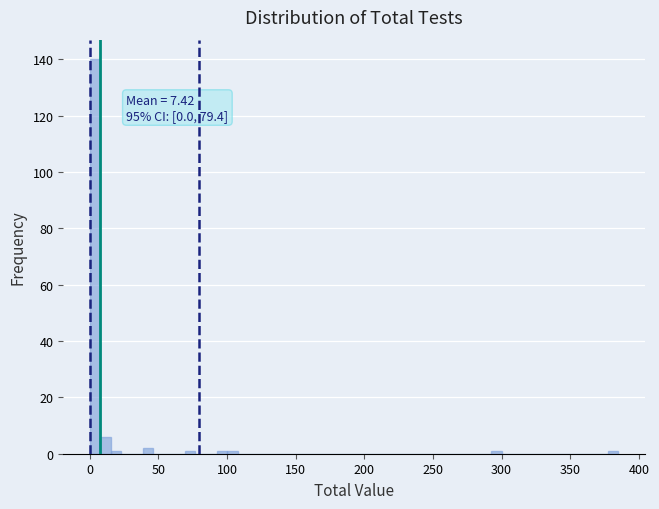

Around what value on the x-axis is the tallest bar? Give the approximate position of its centre, as read against the axis.

5